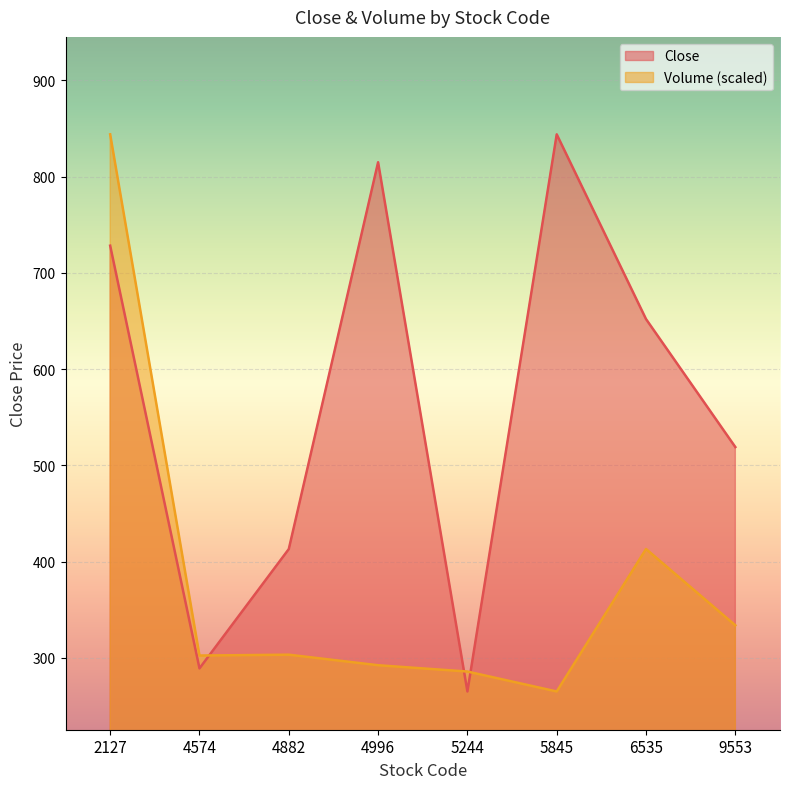

Where is the first local maximum for Volume?

4882